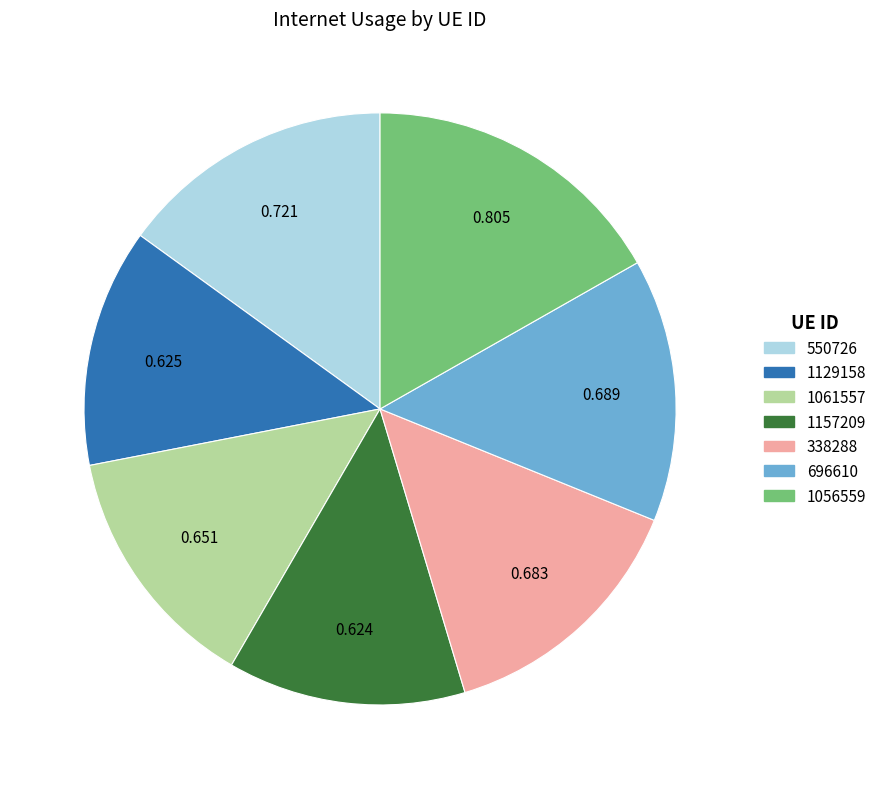

Between 1056559 and 338288, which is larger?

1056559